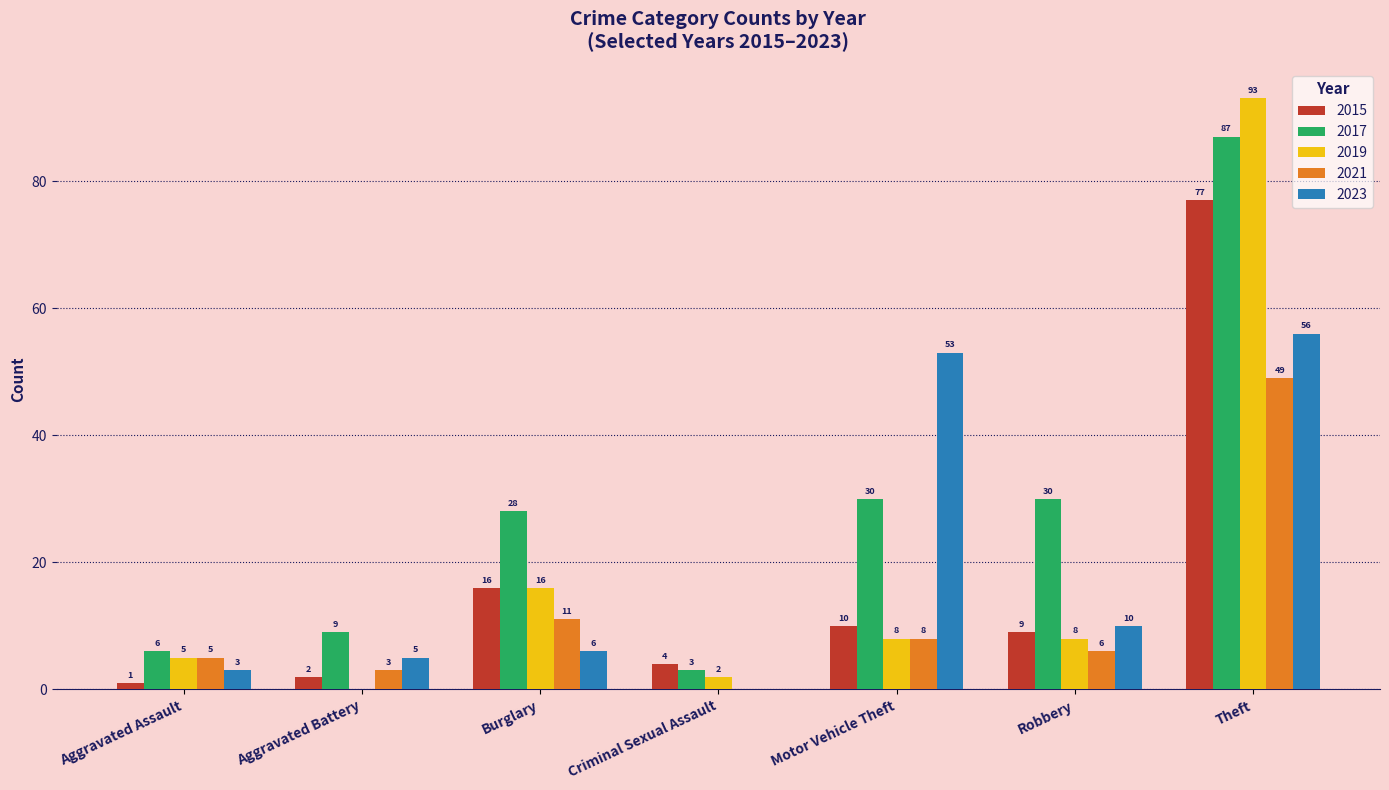

What is the difference between the 2021 values at Theft and Criminal Sexual Assault?

49